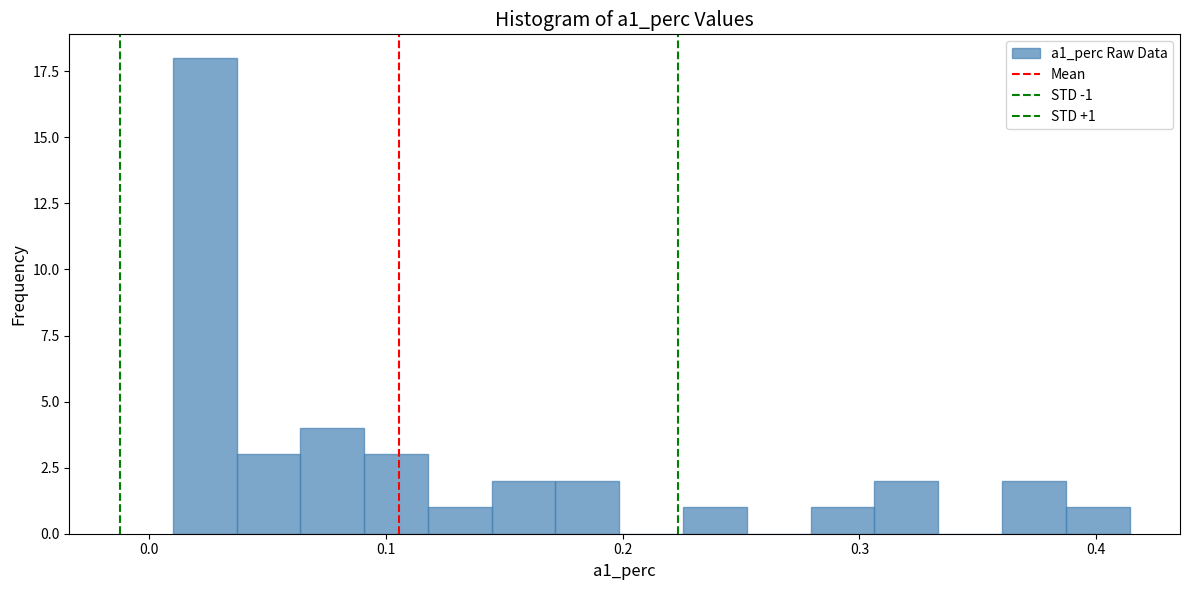

Around what value on the x-axis is the tallest bar? Give the approximate position of its centre, as read against the axis.

0.02